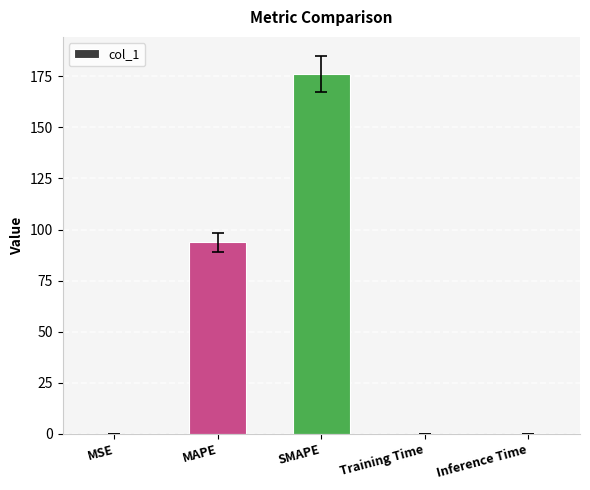

Between MSE and SMAPE, which is larger?

SMAPE